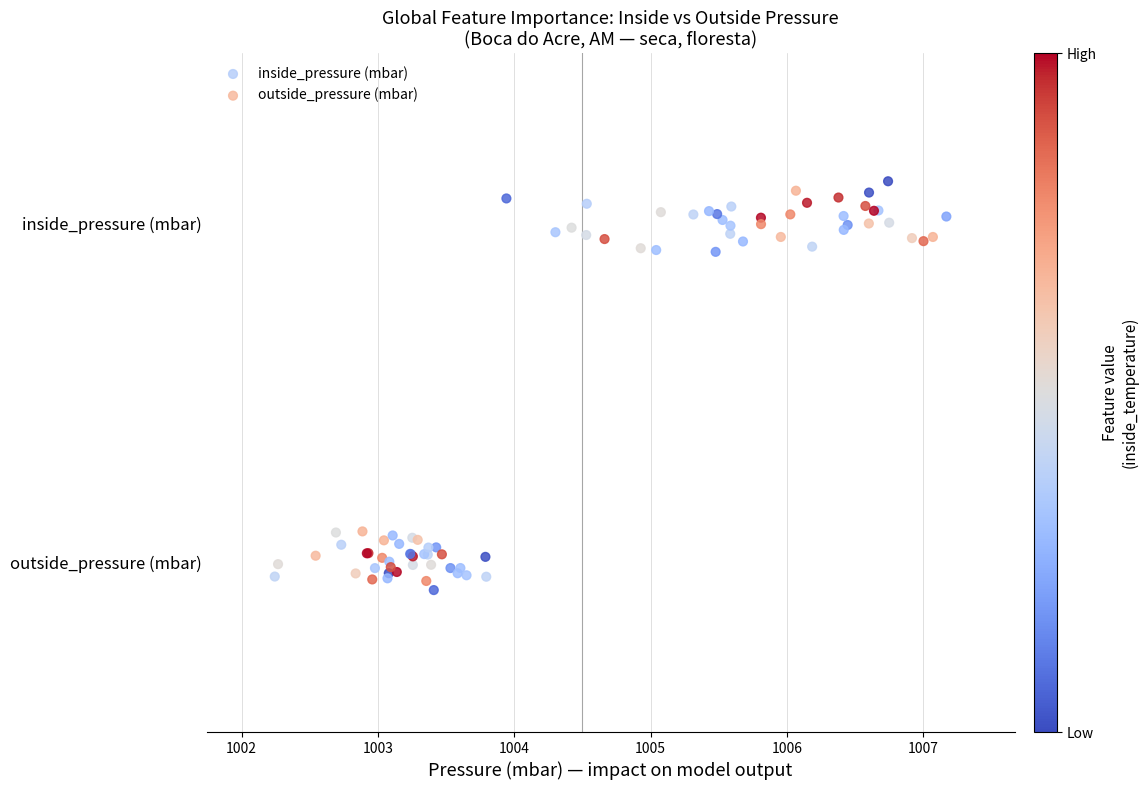

What are all the series names shown in the legend?

inside_pressure (mbar), outside_pressure (mbar)